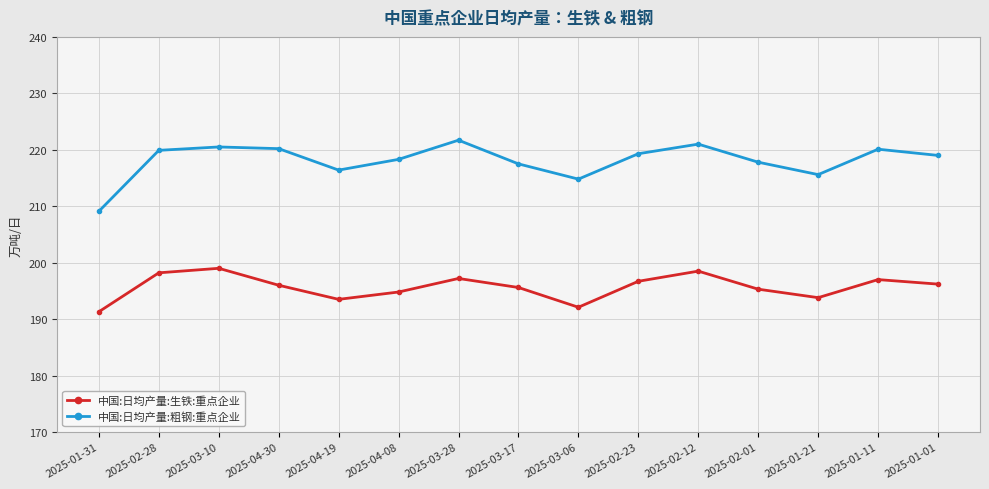

The 中国:日均产量:粗钢:重点企业 series shows 120.9 at 2025-01-21. True or false?

False